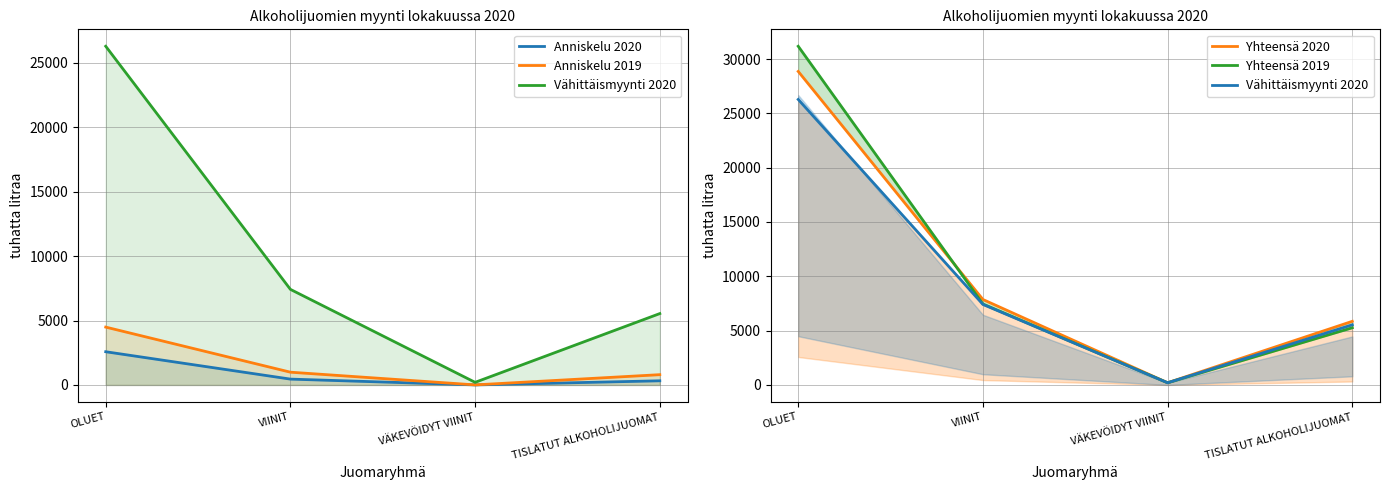

Reading left to right, extract all data points from this chart.

Anniskelu 2020: 2577	453	3	322
Anniskelu 2019: 4488	990	5	798
Vähittäismyynti 2020: 26278	7415	203	5538
Yhteensä 2020: 28856	7867	206	5859
Yhteensä 2019: 31172	7451	204	5265